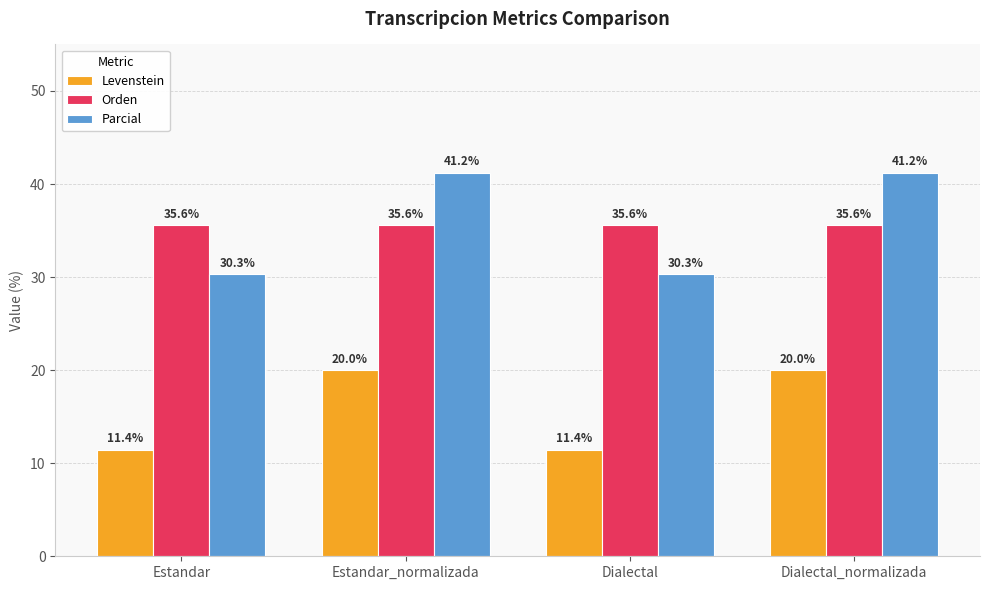

The Levenstein series shows 20.0 at Dialectal_normalizada. True or false?

True